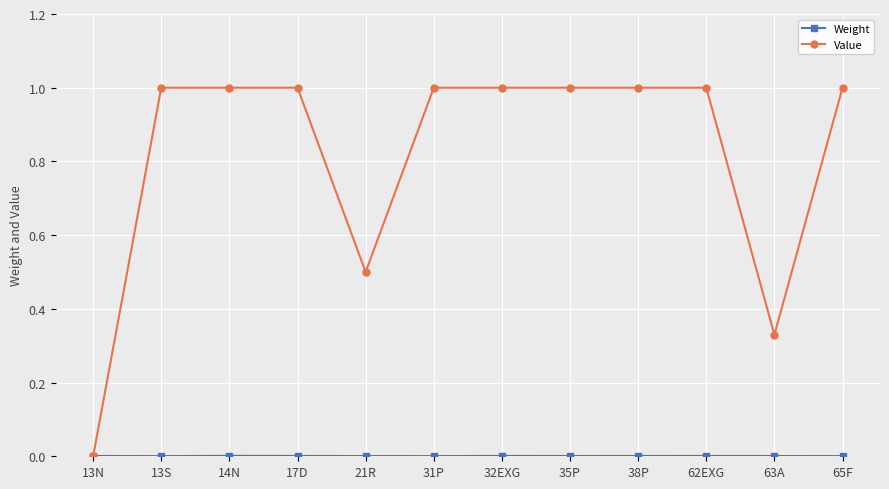

Which series has the widest spread of values?

Value